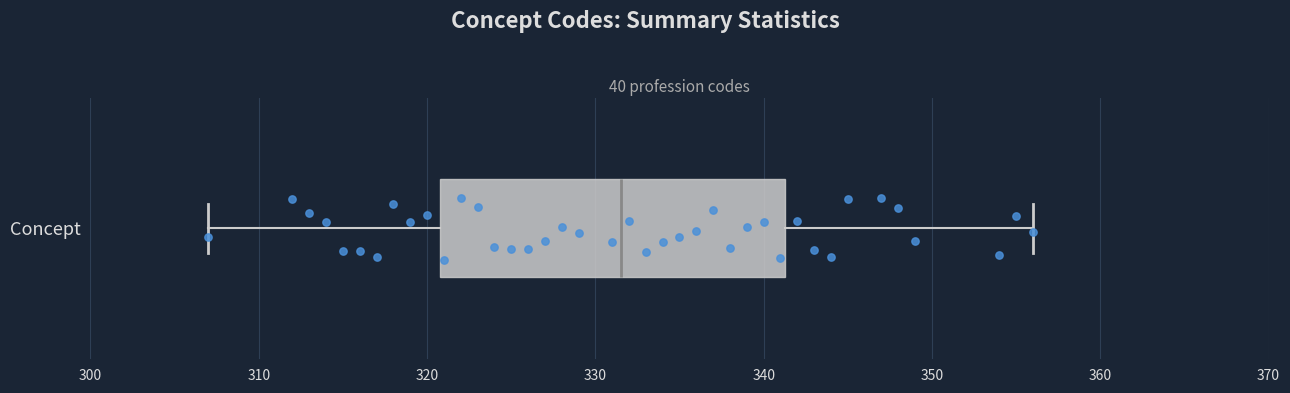

Where is the right edge of the box for Concept on the x-axis? The values are not printed on the chart, so give them approximately, as read against the axis.

341